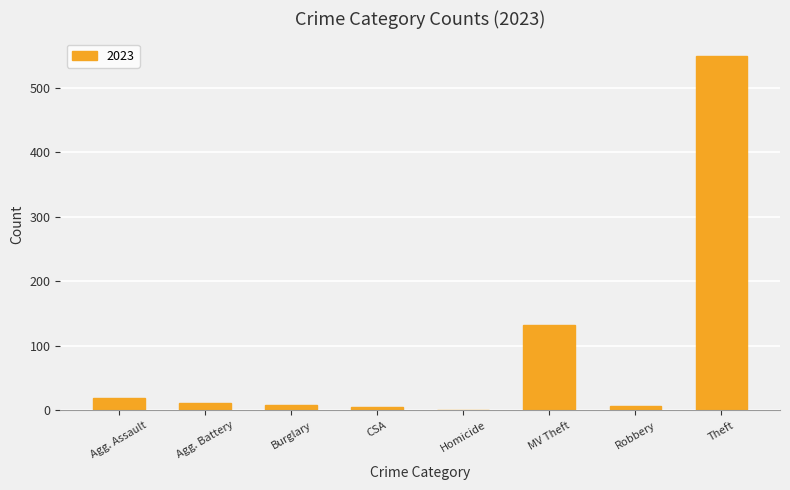

Which has a higher value, Theft or Burglary?

Theft